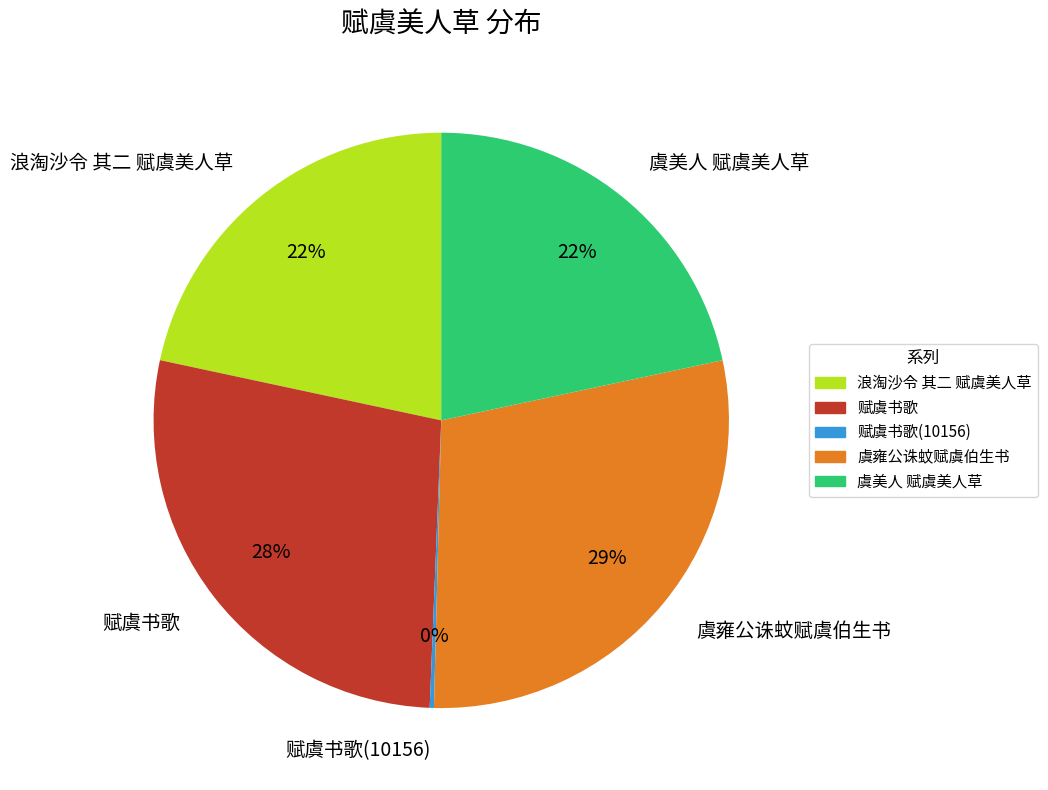

Is it true that 虞美人 赋虞美人草 is 22% of the pie?

True